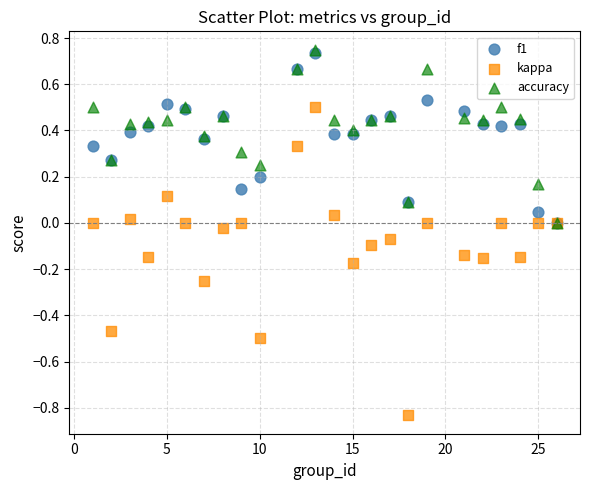

Which series reaches the minimum Y coordinate?

kappa